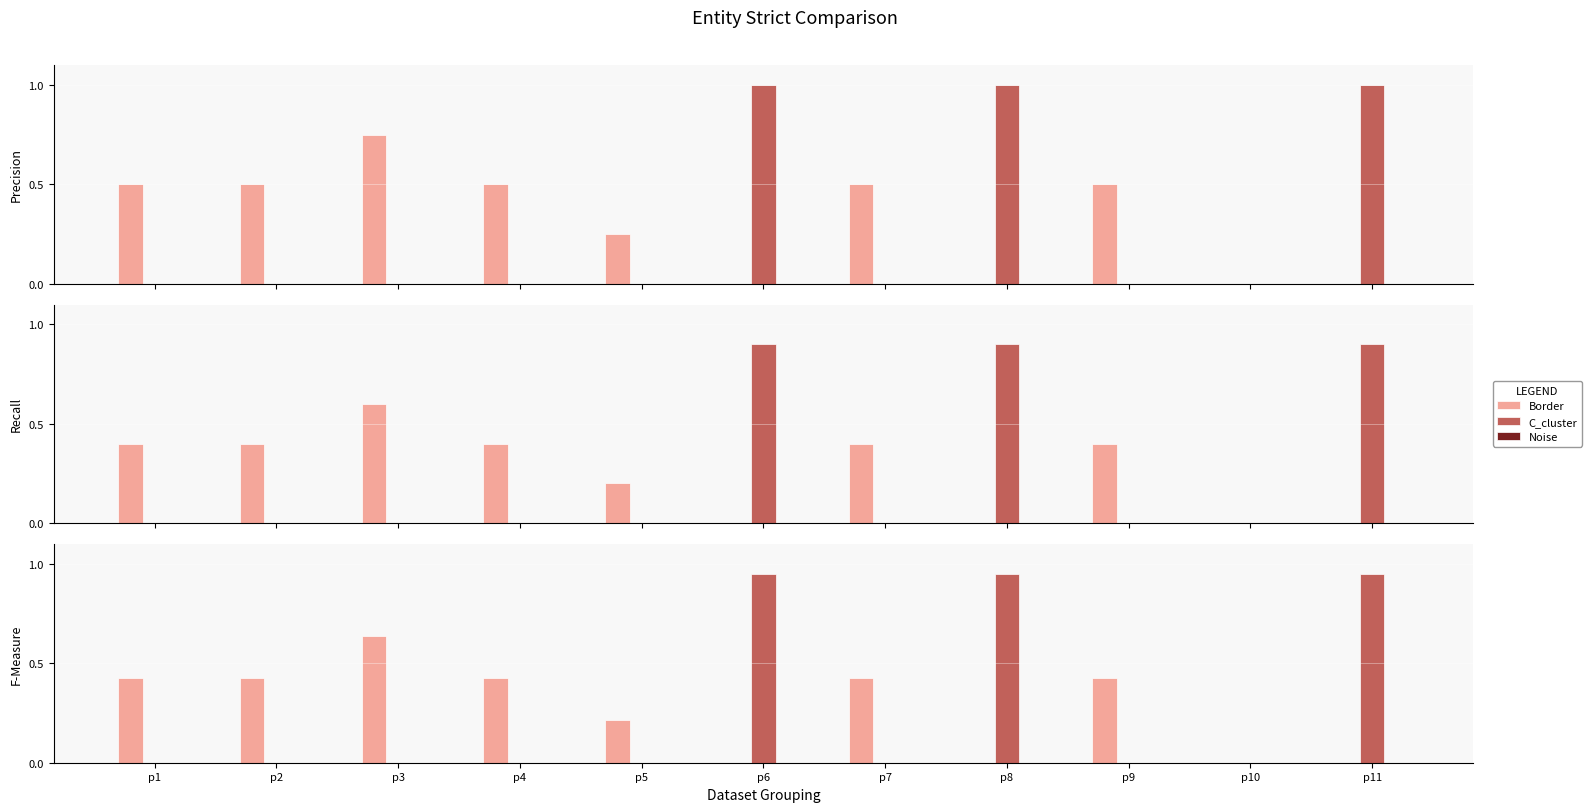

Rank the series at p9 from highest to lowest value.

Border, C_cluster, Noise